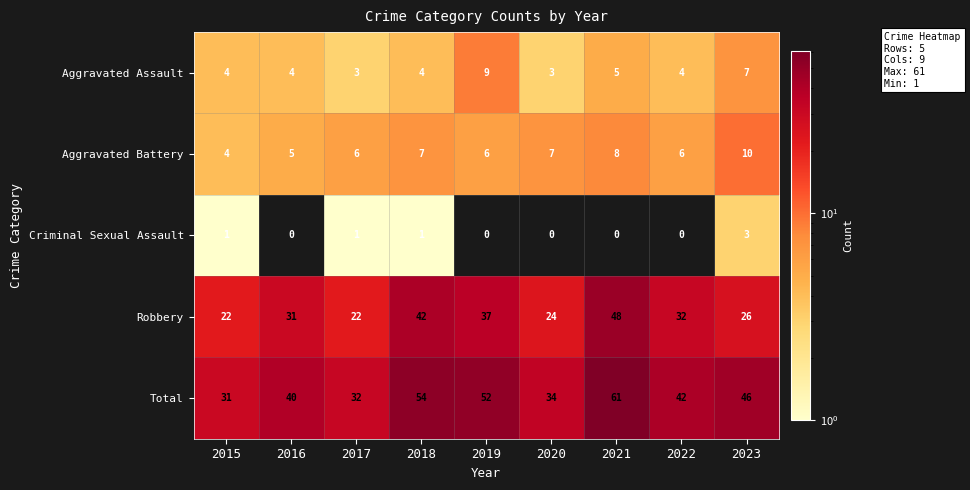

The value of Aggravated Assault at 2015 is 2. True or false?

False